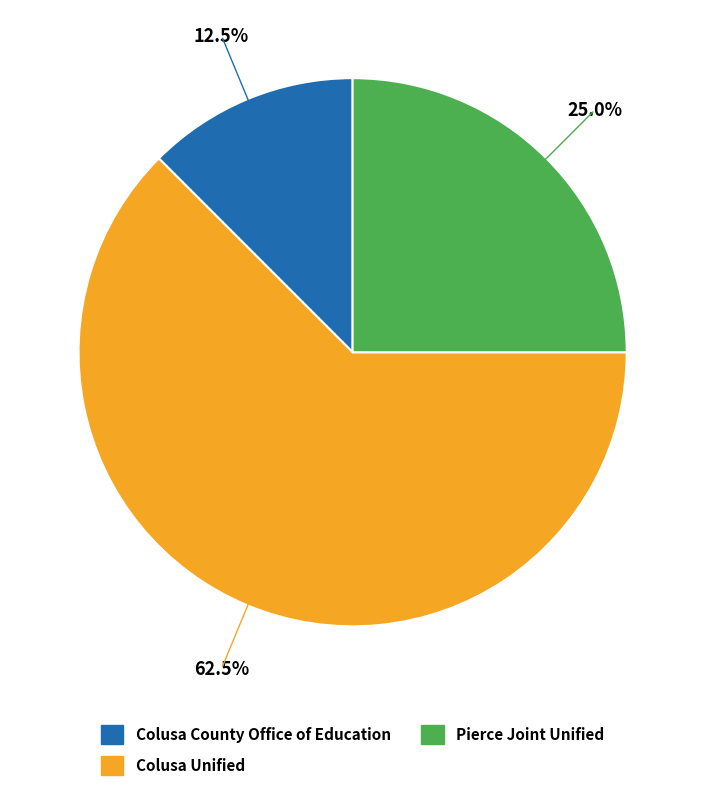

What is the total percentage of Pierce Joint Unified and Colusa County Office of Education?

37.5%